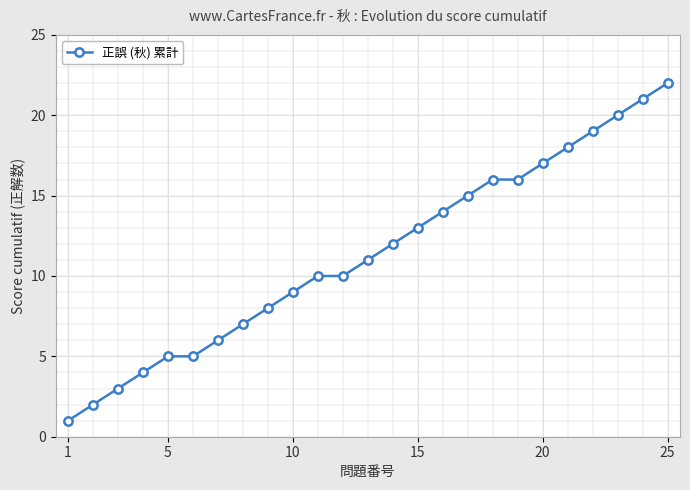

What is the maximum value shown in the chart?

22